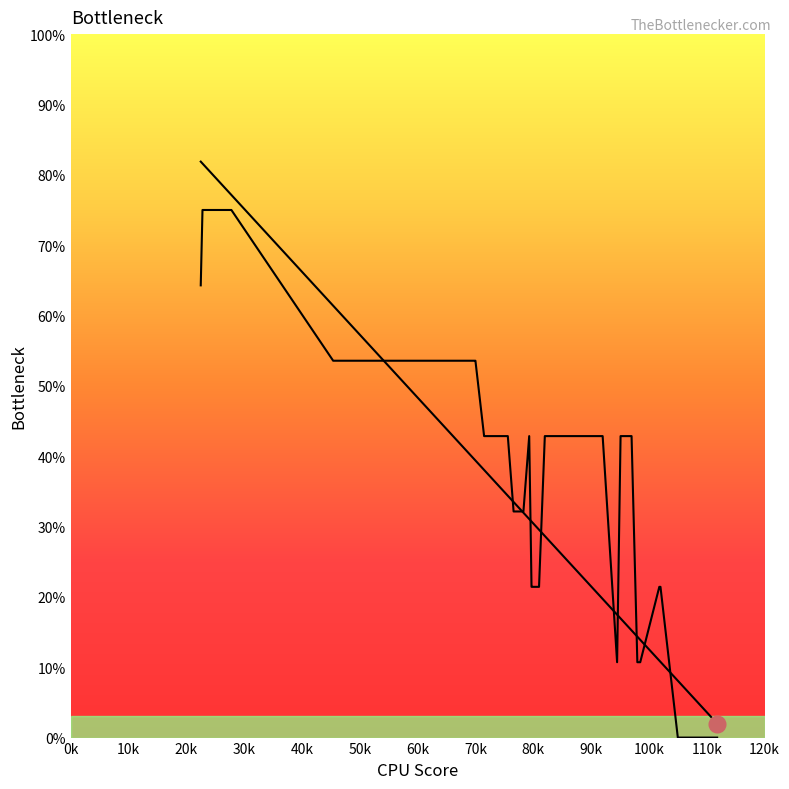

How many intersections are there between col_1_line and col_3_line?

10